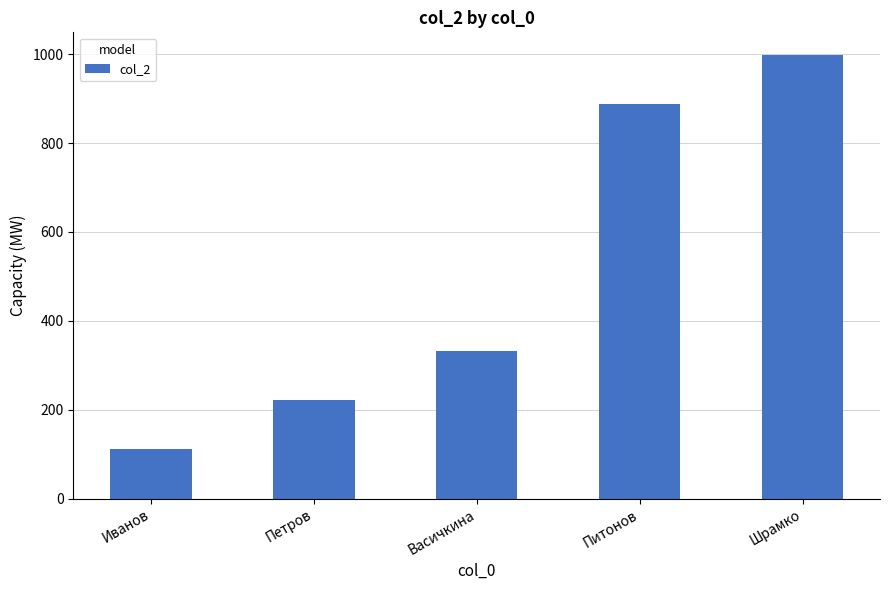

What is the average value?

511